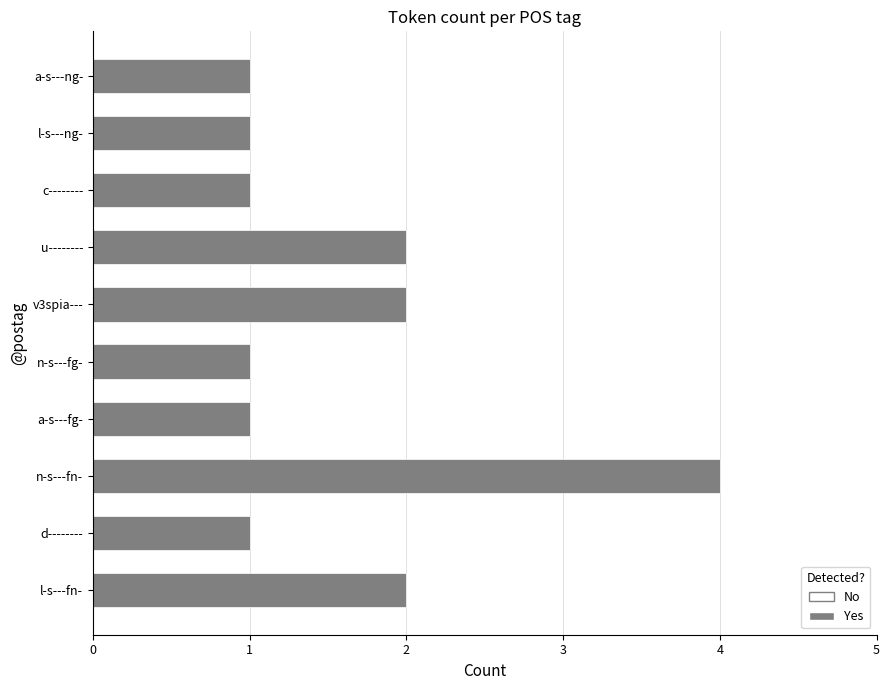

What is the difference between the maximum and minimum values?

3